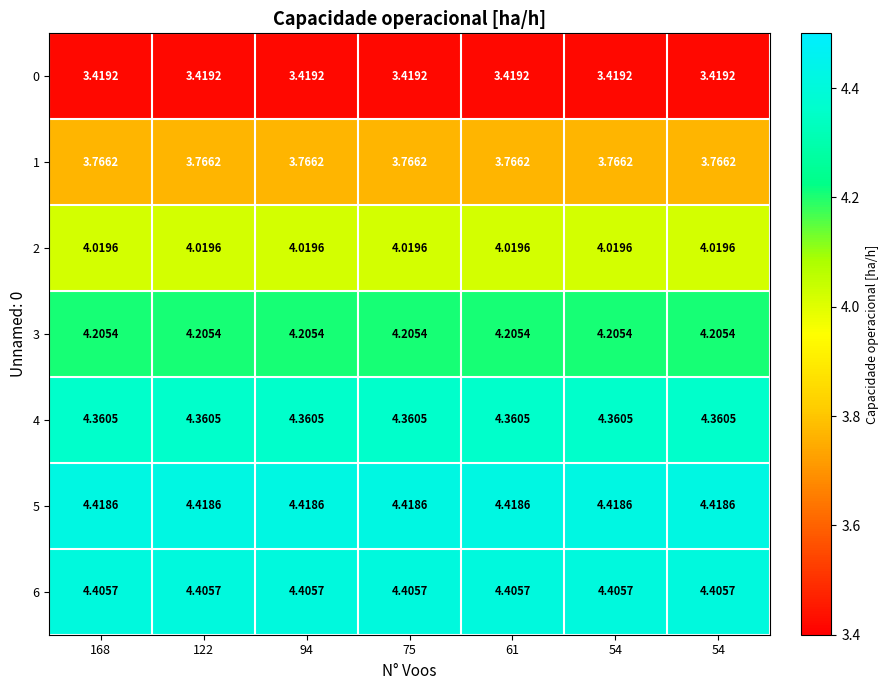

Rank the series by their maximum value, from highest to lowest.

5, 6, 4, 3, 2, 1, 0